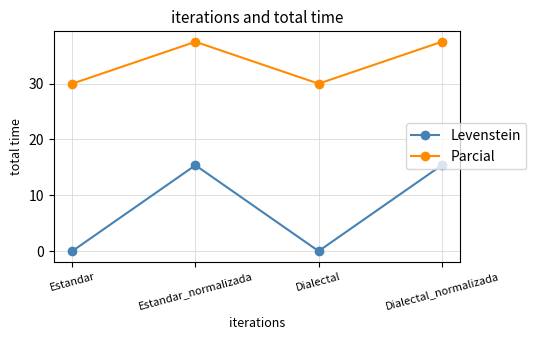

Is the value of Parcial at Estandar greater than the value of Levenstein at Dialectal?

Yes